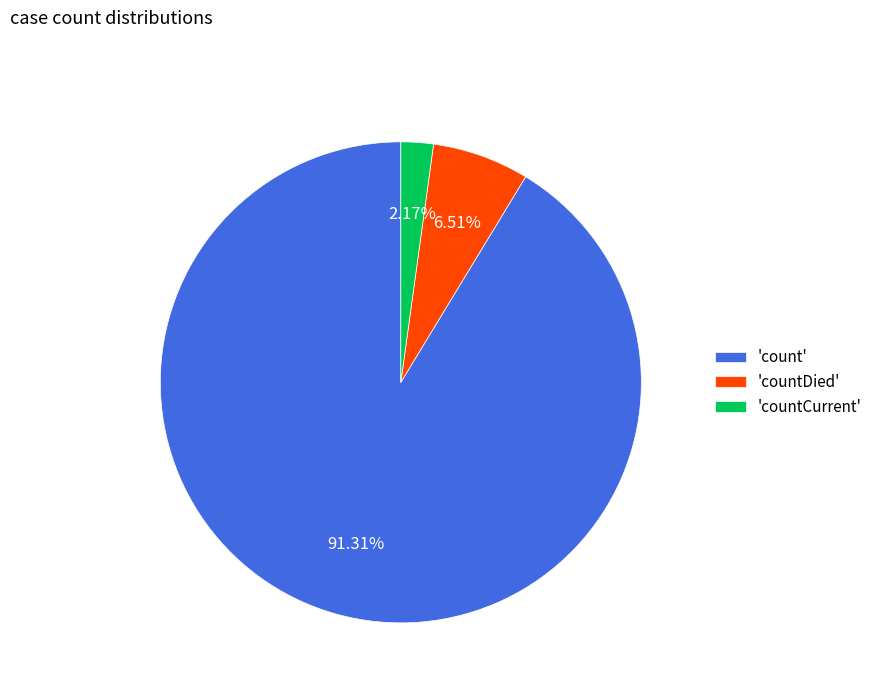

Rank the categories by value from lowest to highest.

'countCurrent', 'countDied', 'count'